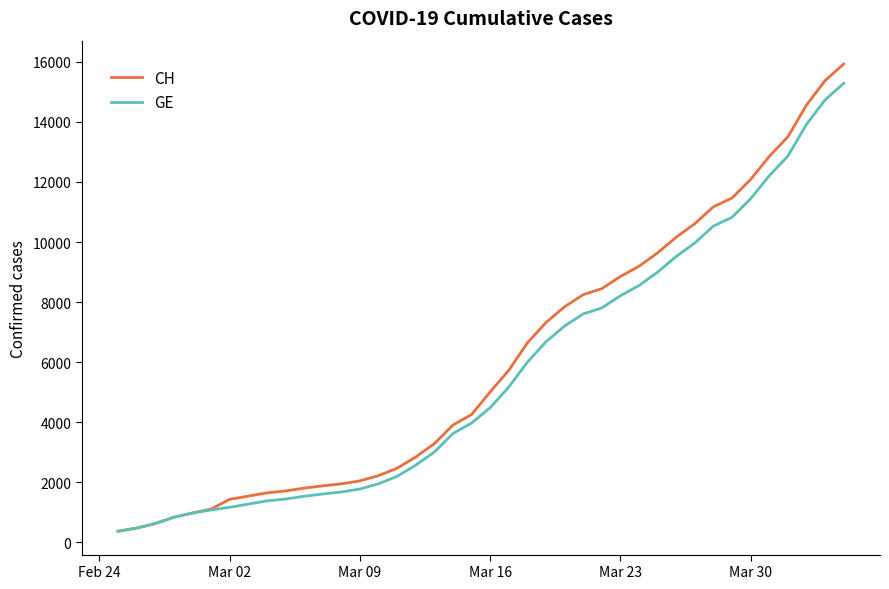

What is the maximum value for CH?

15926